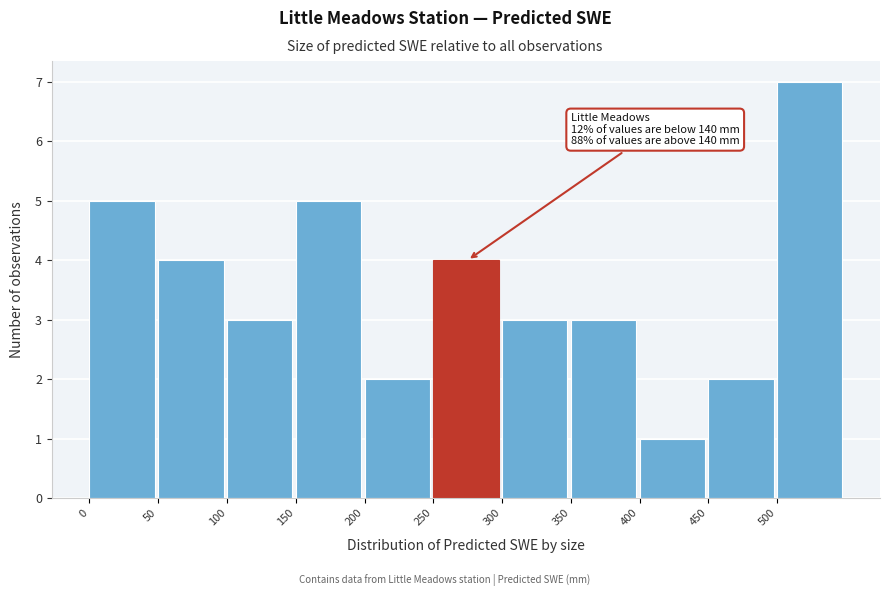

Which range on the x-axis has the tallest bar?

500 to 550